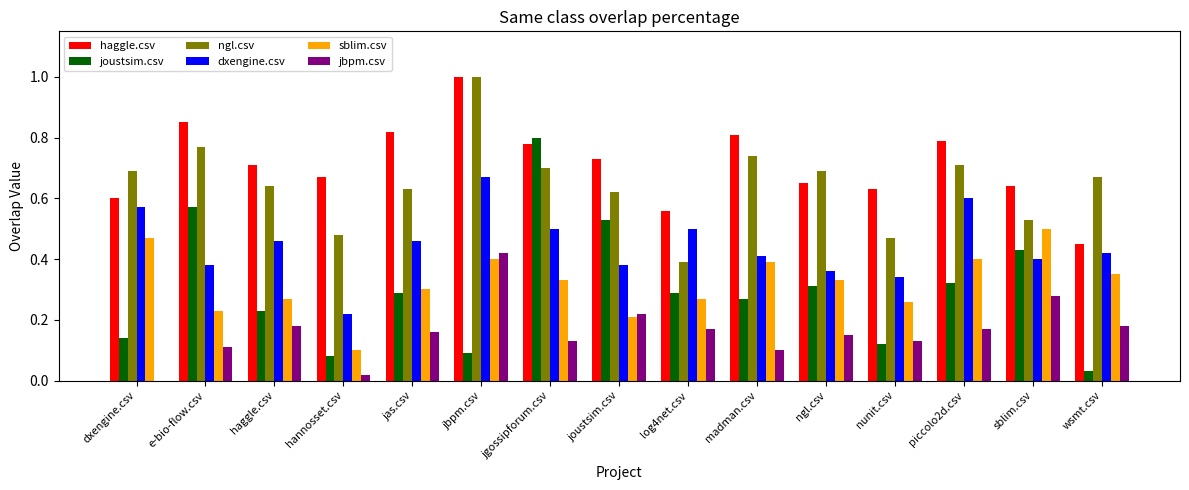

At which label is sblim.csv closest to 0?

hannosset.csv